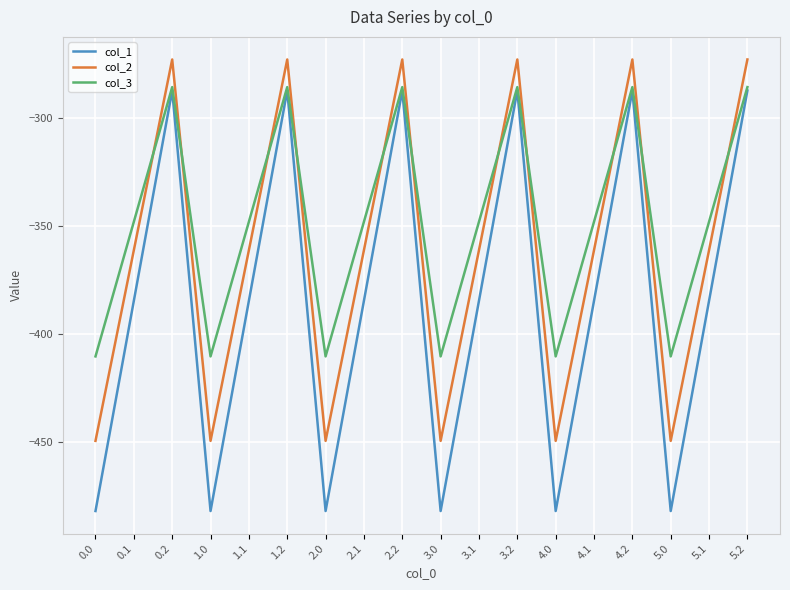

What is the minimum value shown in the chart?

-482.0